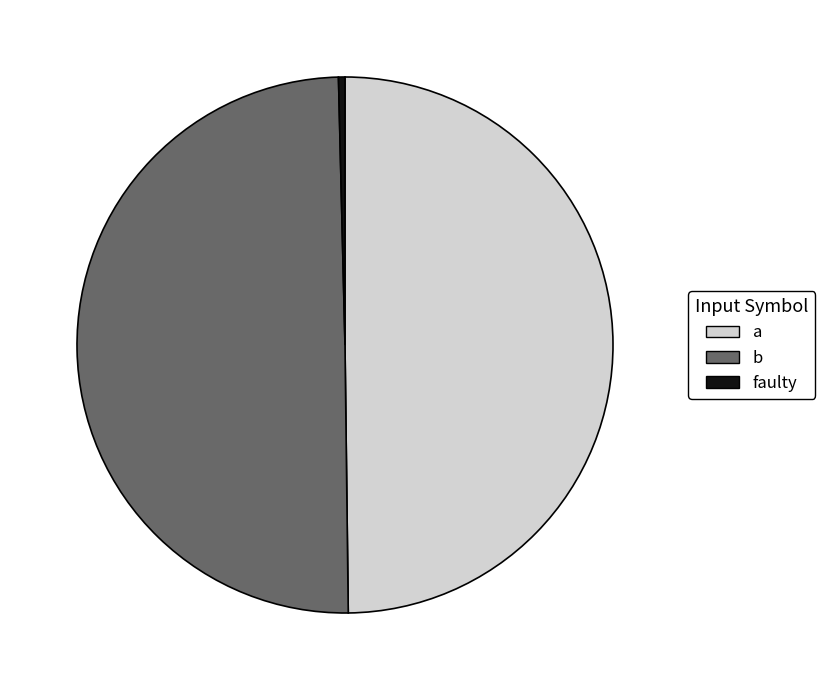

Which has a higher value, faulty or a?

a